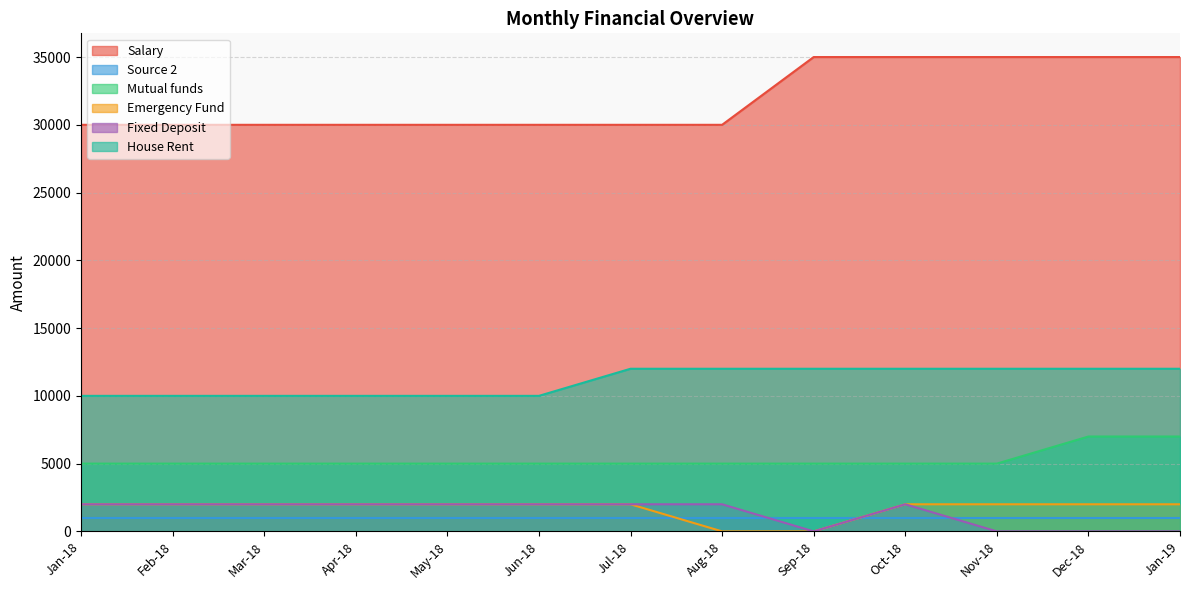

What is the greatest value displayed?

35000